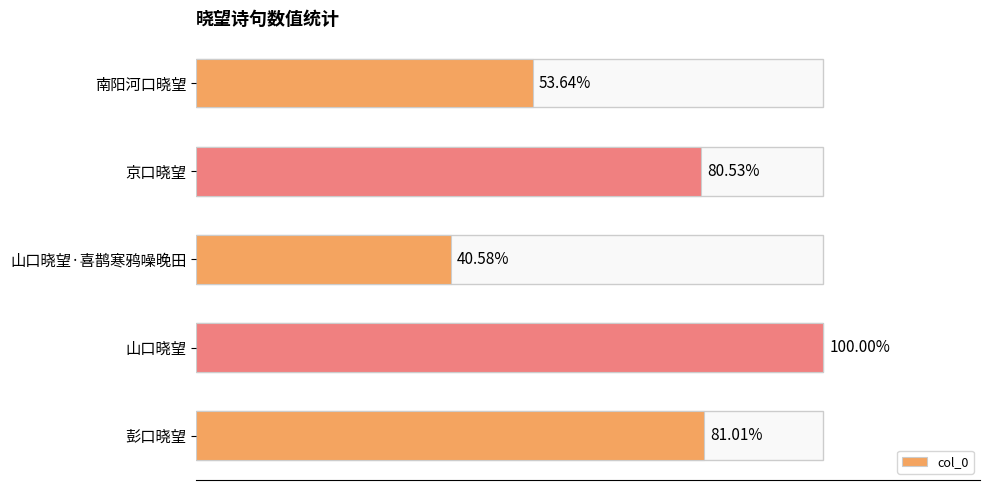

Does the chart contain any negative values?

No